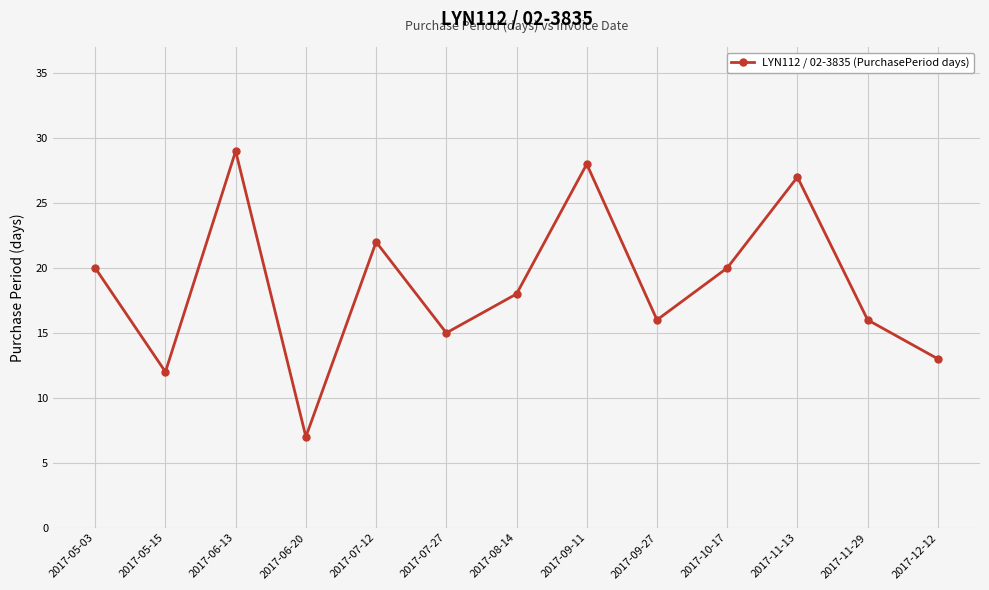

What is the ratio of the value at 2017-11-29 to the value at 2017-09-27?

1.0